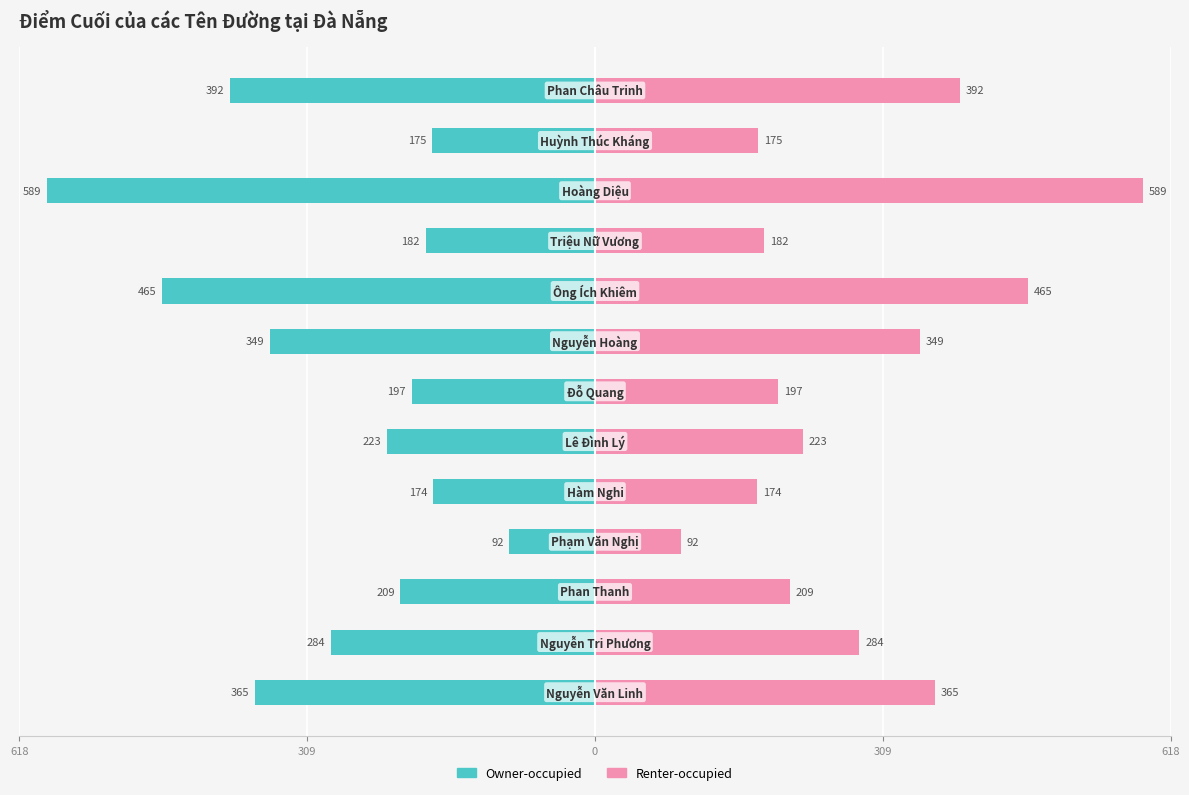

Rank the series by their average value, from lowest to highest.

Owner-occupied, Renter-occupied